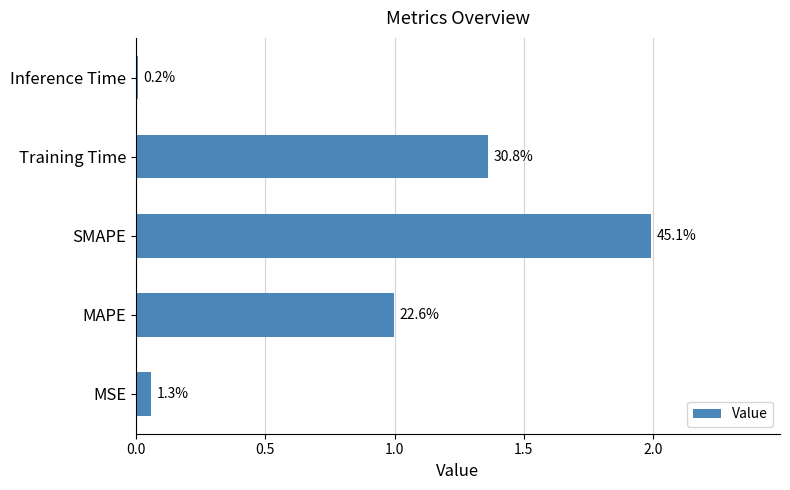

Are the bars horizontal?

Yes